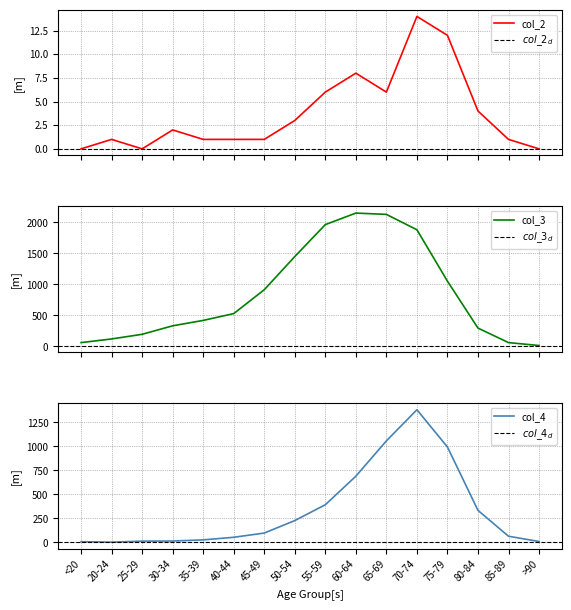

List the series in order of their peak value, lowest first.

col_2, col_4, col_3